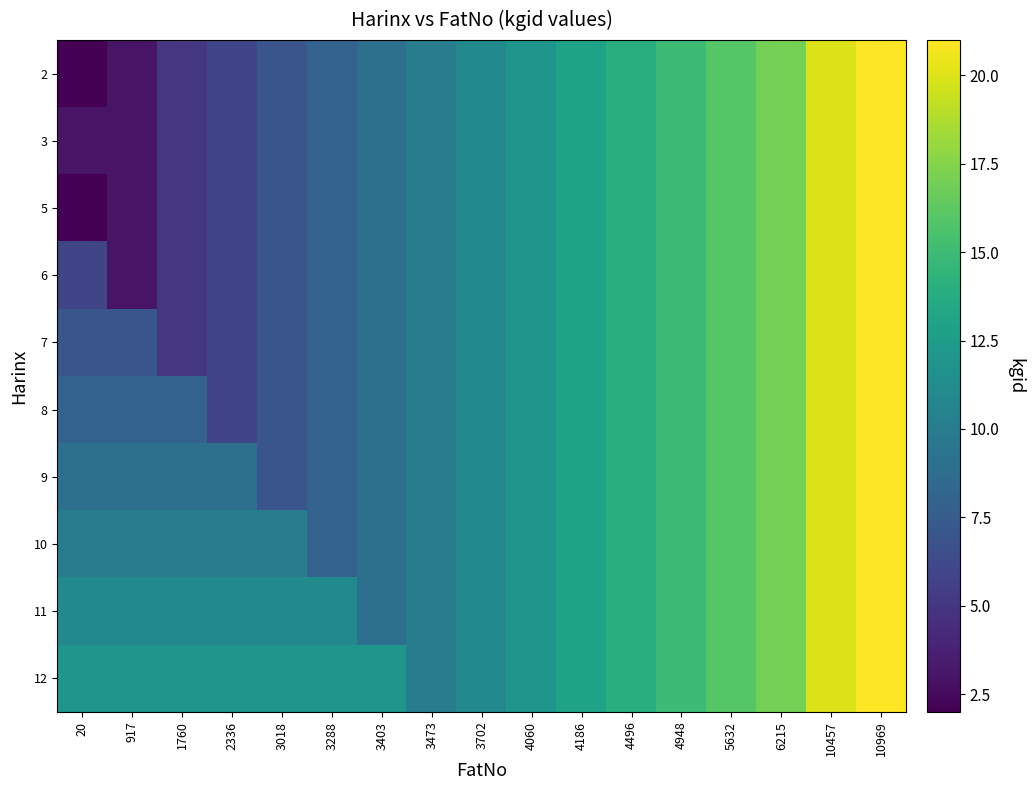

Reading right to left, extract all data points from this chart.

2: 10969=21	10457=20	6215=17	5632=16	4948=15	4496=14	4186=13	4060=12	3702=11	3473=10	3403=9	3288=8	3018=7	2336=6	1760=5	917=3	20=2
3: 10969=21	10457=20	6215=17	5632=16	4948=15	4496=14	4186=13	4060=12	3702=11	3473=10	3403=9	3288=8	3018=7	2336=6	1760=5	917=3	20=3
5: 10969=21	10457=20	6215=17	5632=16	4948=15	4496=14	4186=13	4060=12	3702=11	3473=10	3403=9	3288=8	3018=7	2336=6	1760=5	917=3	20=2
6: 10969=21	10457=20	6215=17	5632=16	4948=15	4496=14	4186=13	4060=12	3702=11	3473=10	3403=9	3288=8	3018=7	2336=6	1760=5	917=3	20=6
7: 10969=21	10457=20	6215=17	5632=16	4948=15	4496=14	4186=13	4060=12	3702=11	3473=10	3403=9	3288=8	3018=7	2336=6	1760=5	917=7	20=7
8: 10969=21	10457=20	6215=17	5632=16	4948=15	4496=14	4186=13	4060=12	3702=11	3473=10	3403=9	3288=8	3018=7	2336=6	1760=8	917=8	20=8
9: 10969=21	10457=20	6215=17	5632=16	4948=15	4496=14	4186=13	4060=12	3702=11	3473=10	3403=9	3288=8	3018=7	2336=9	1760=9	917=9	20=9
10: 10969=21	10457=20	6215=17	5632=16	4948=15	4496=14	4186=13	4060=12	3702=11	3473=10	3403=9	3288=8	3018=10	2336=10	1760=10	917=10	20=10
11: 10969=21	10457=20	6215=17	5632=16	4948=15	4496=14	4186=13	4060=12	3702=11	3473=10	3403=9	3288=11	3018=11	2336=11	1760=11	917=11	20=11
12: 10969=21	10457=20	6215=17	5632=16	4948=15	4496=14	4186=13	4060=12	3702=11	3473=10	3403=12	3288=12	3018=12	2336=12	1760=12	917=12	20=12